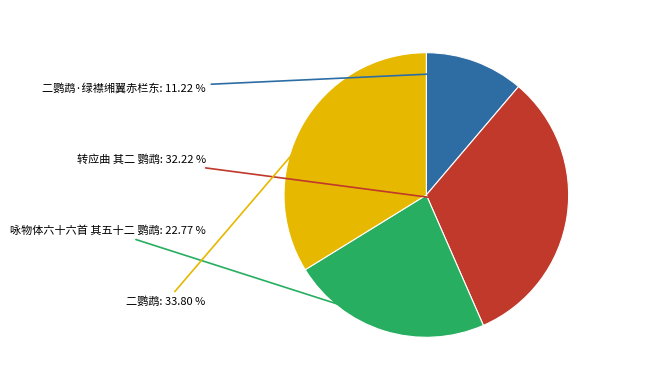

Is there any slice that represents more than half of the pie?

No